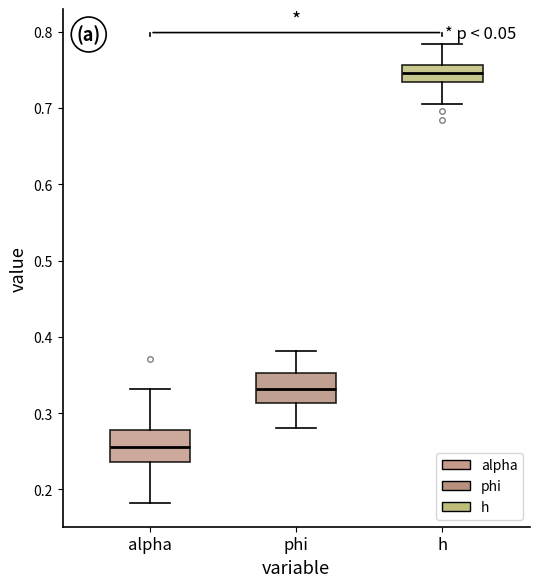

Which box has the highest median line?

h